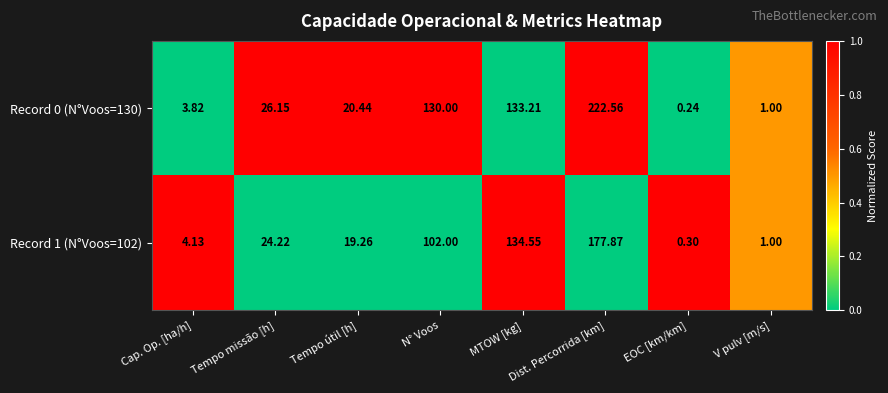

What is the greatest value displayed?

222.6